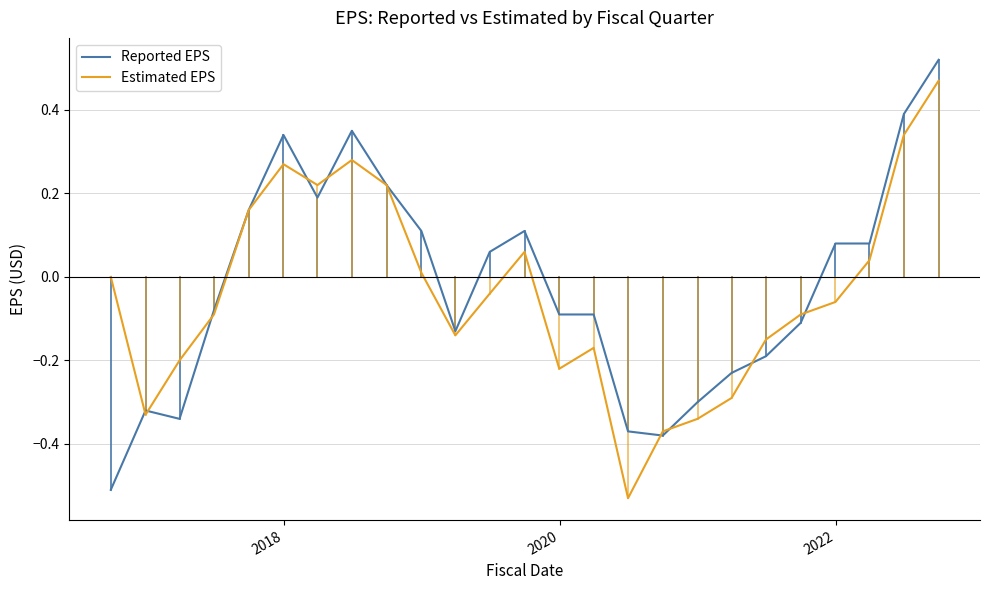

Rank the series by their maximum value, from highest to lowest.

Reported EPS, Estimated EPS